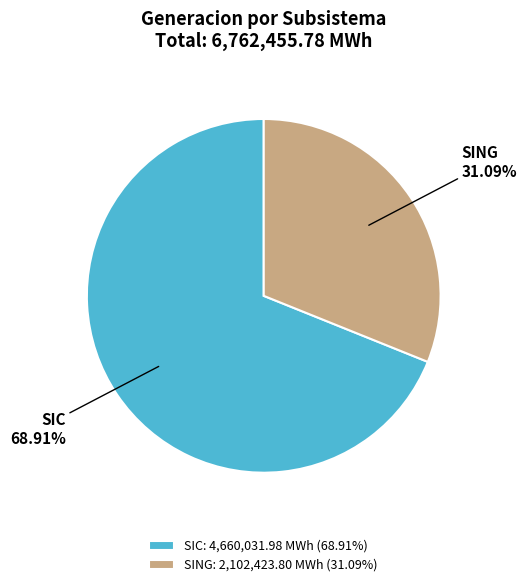

Does SIC represent more than half of the total?

Yes